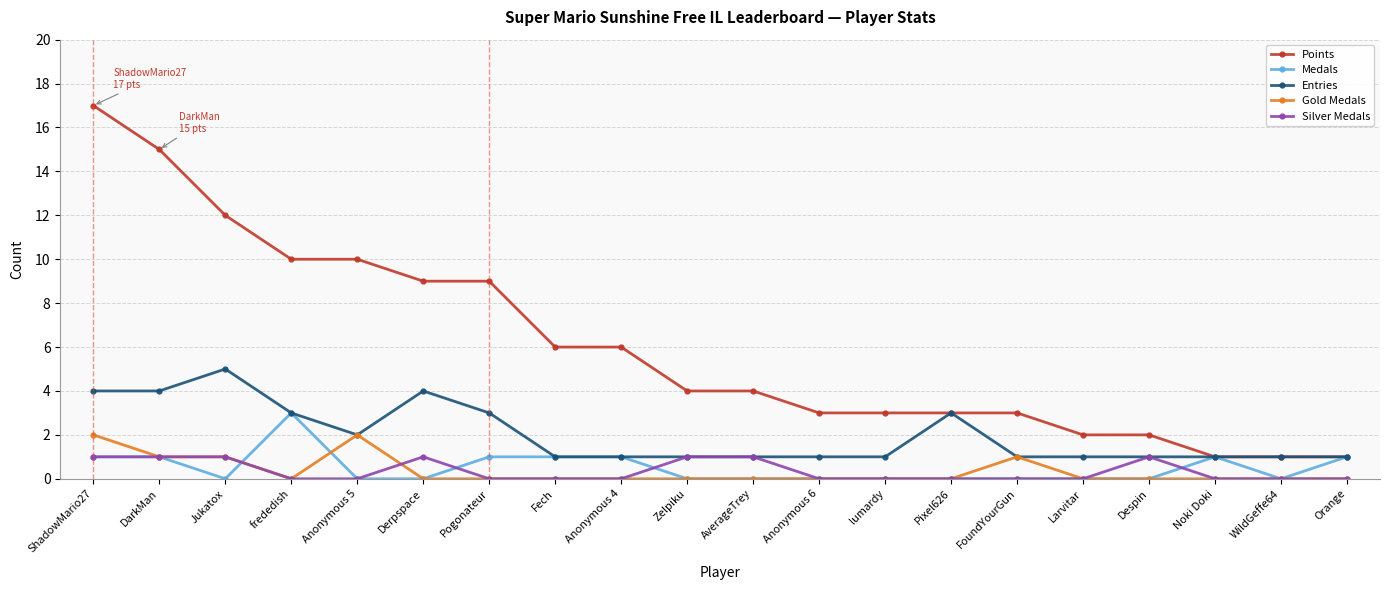

What is the label of the 6th point from the left?

Derpspace